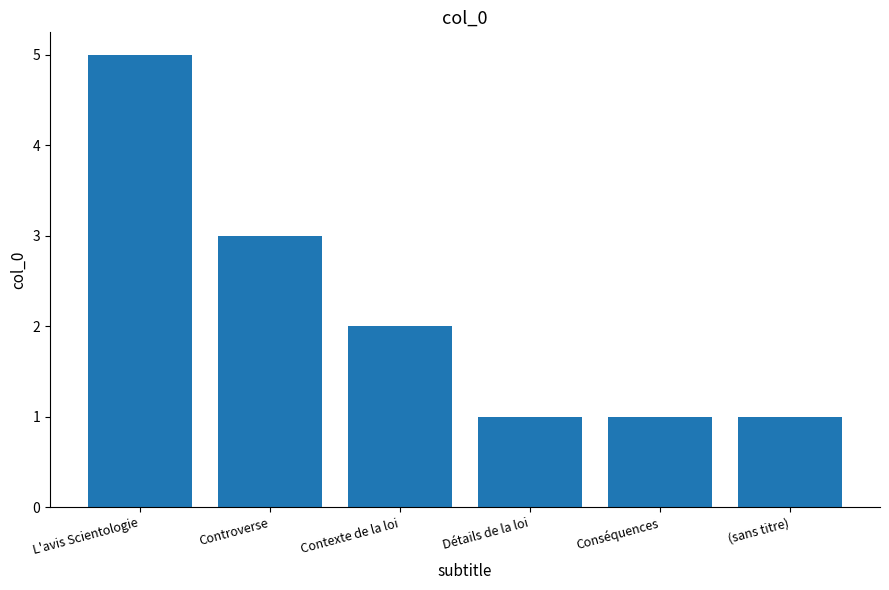

How many values are between 1 and 3?

5